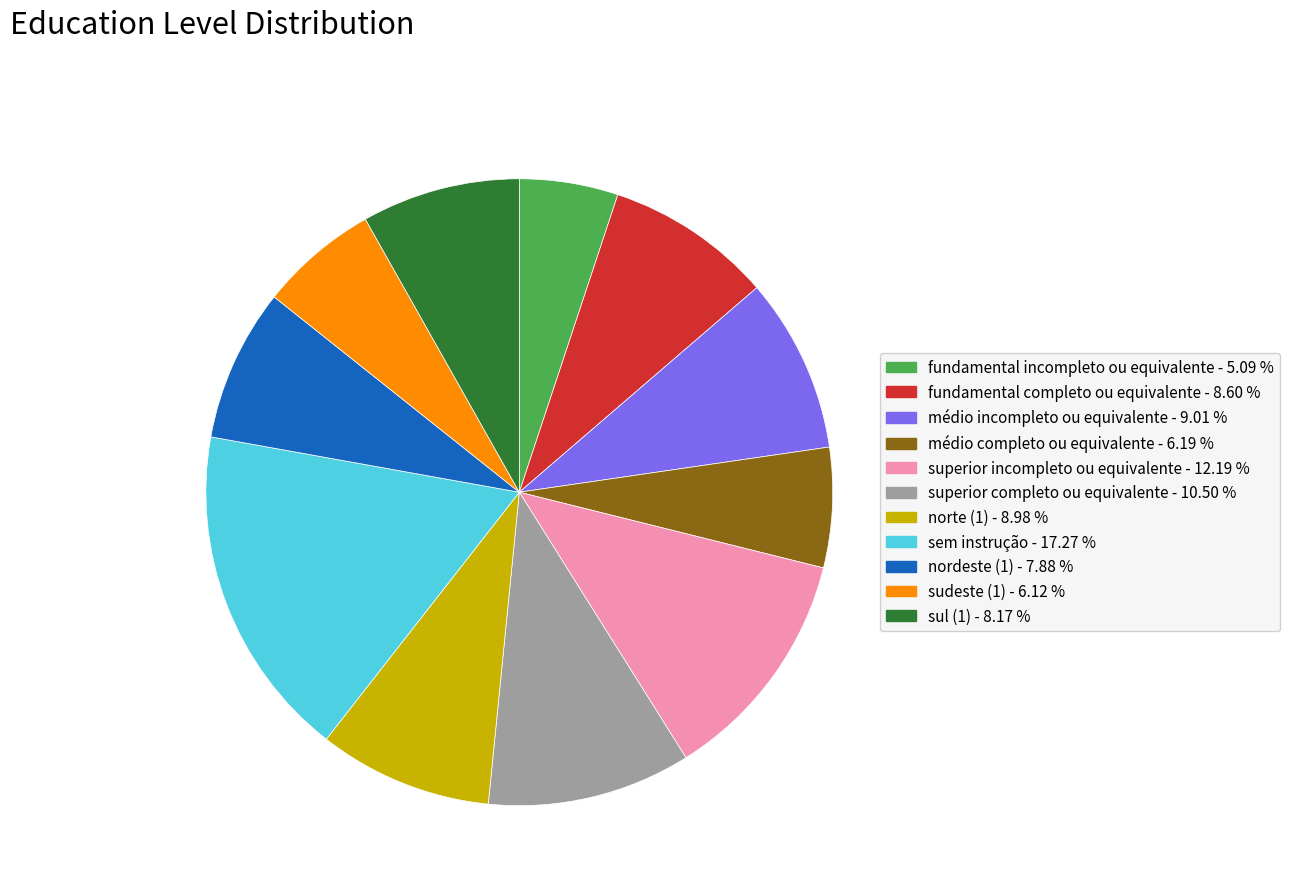

Between nordeste (1) and médio incompleto ou equivalente, which is larger?

médio incompleto ou equivalente